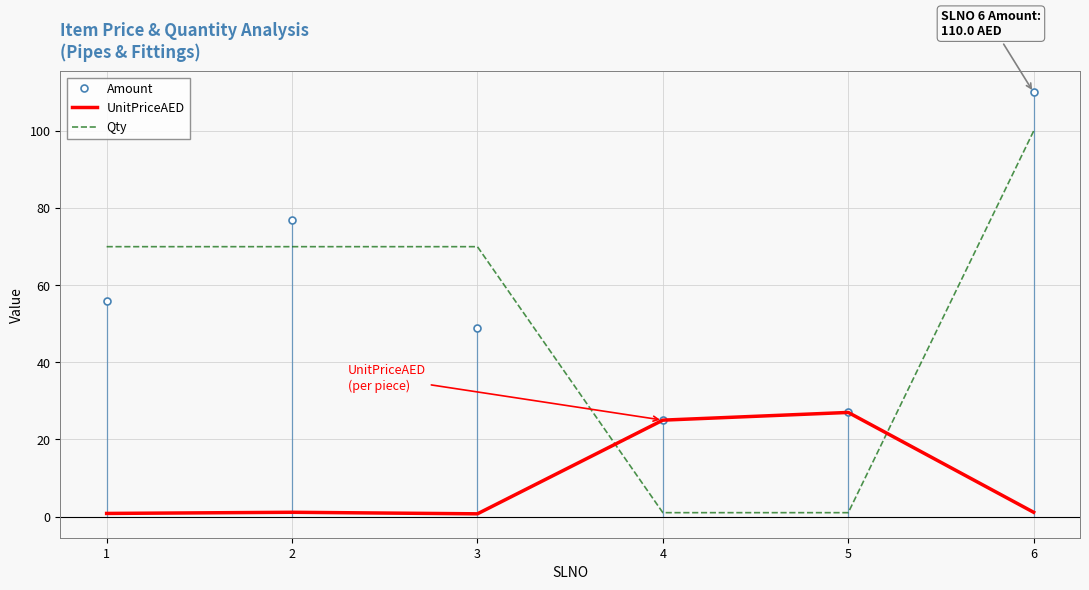

What is the spread (max minus min) of values at 1?

69.2